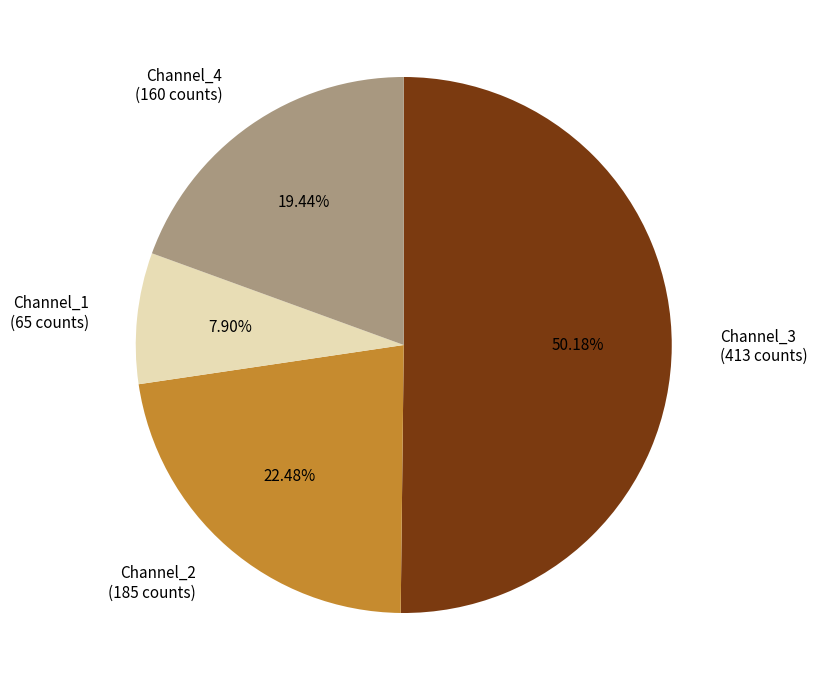

How many segments does this pie chart have?

4